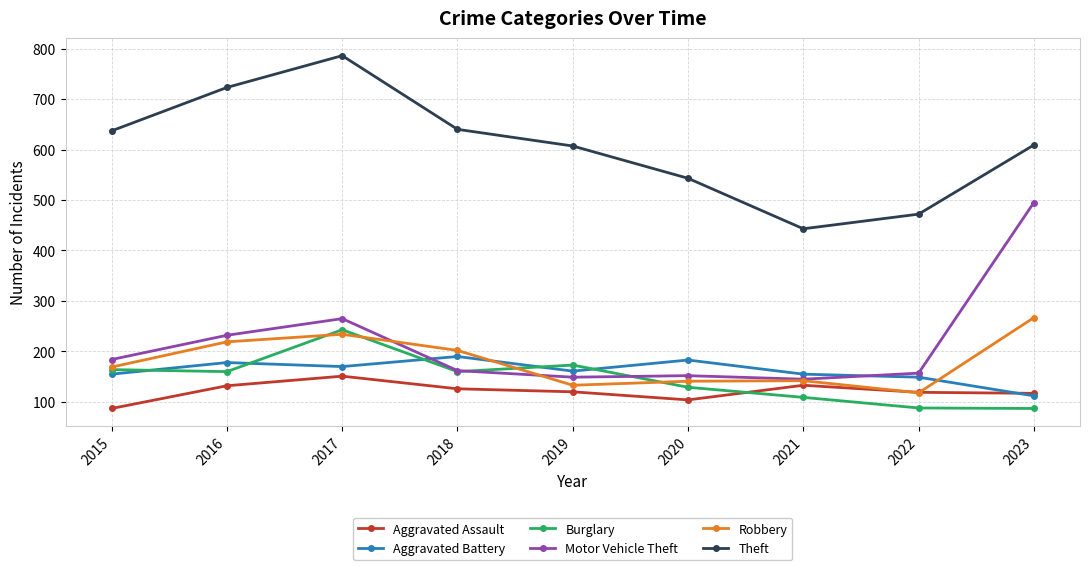

How many lines are shown in the chart?

6